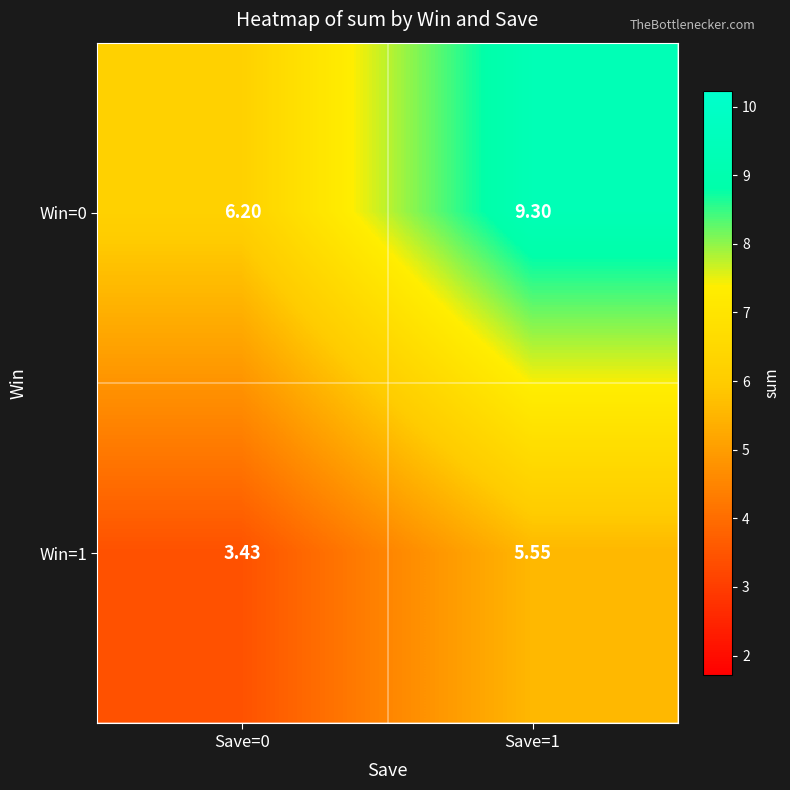

Is the value of Win=0 at Save=1 greater than the value of Win=1 at Save=1?

Yes